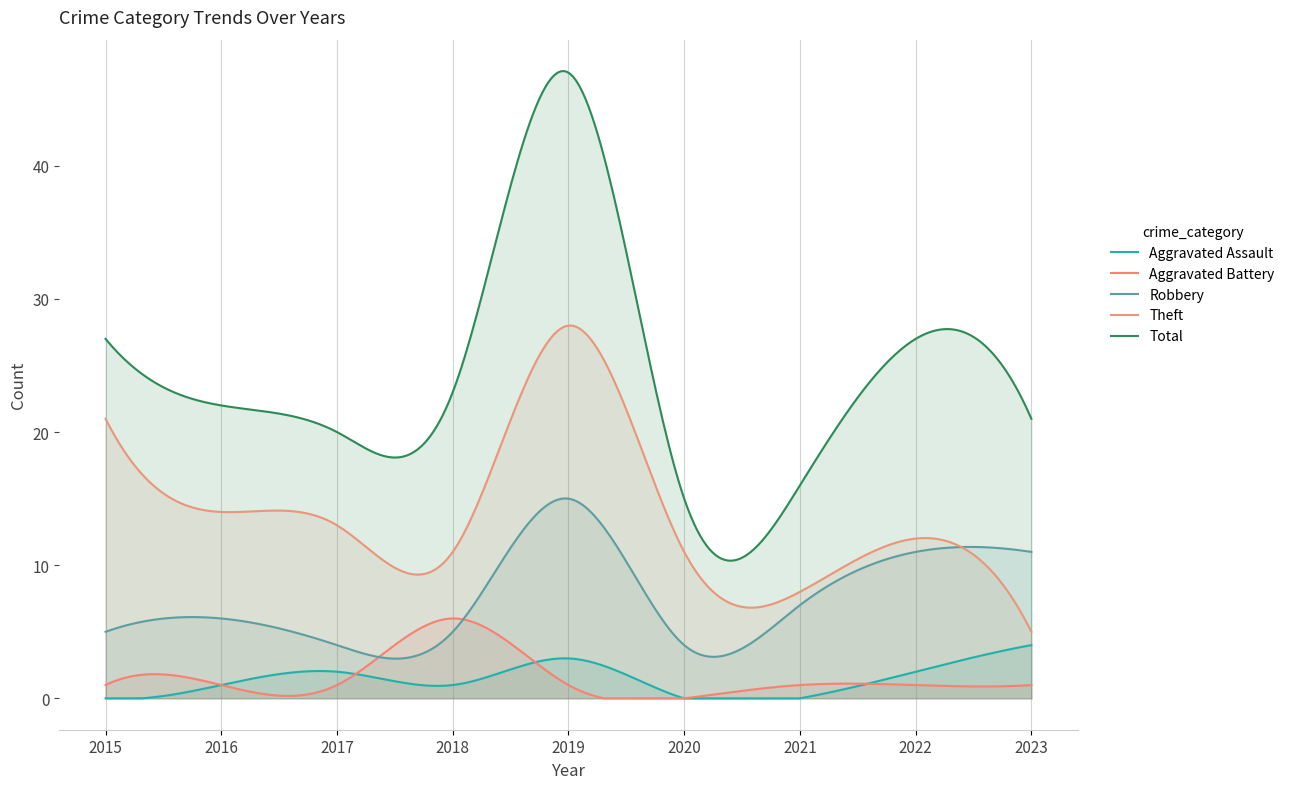

Reading left to right, what are all the values shown in this chart?

Aggravated Assault: 2015=0	2016=1	2017=2	2018=1	2019=3	2020=0	2021=0	2022=2	2023=4
Aggravated Battery: 2015=1	2016=1	2017=1	2018=6	2019=1	2020=0	2021=1	2022=1	2023=1
Robbery: 2015=5	2016=6	2017=4	2018=5	2019=15	2020=4	2021=7	2022=11	2023=11
Theft: 2015=21	2016=14	2017=13	2018=11	2019=28	2020=11	2021=8	2022=12	2023=5
Total: 2015=27	2016=22	2017=20	2018=23	2019=47	2020=15	2021=16	2022=27	2023=21